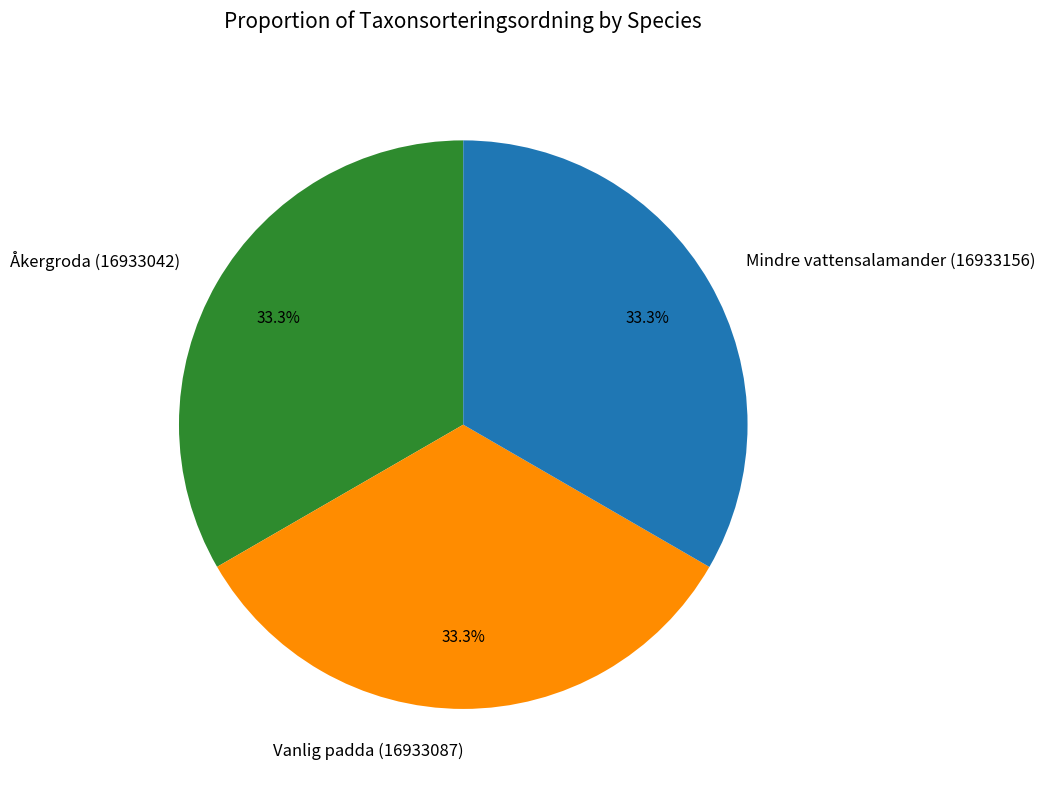

How many slices are in this pie chart?

3